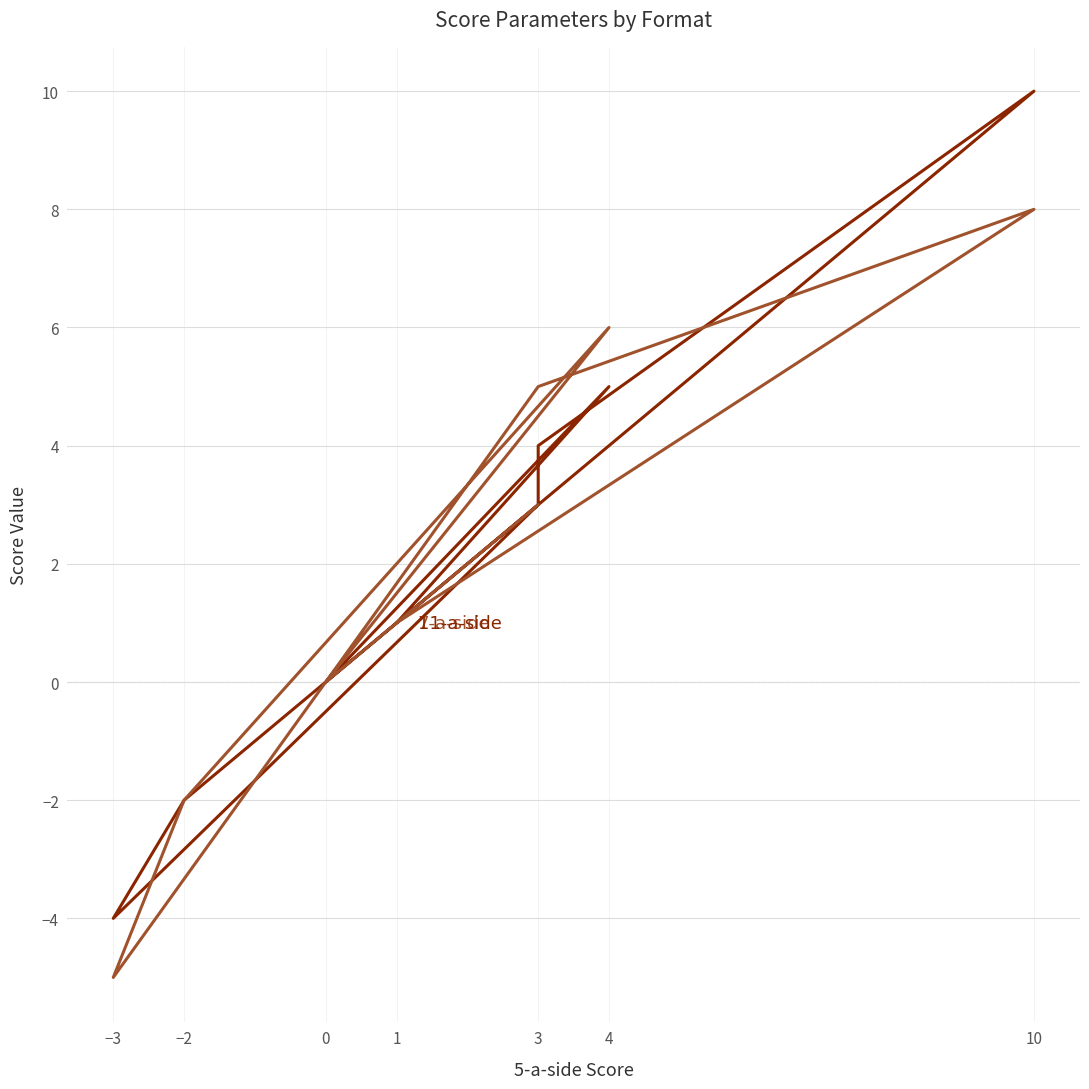

Which series changed the most between 4 and −3?

11-a-side